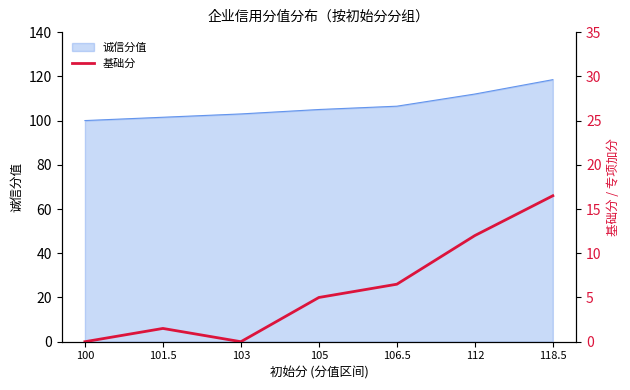

True or false: the data shows 1.5 at 101.5.

True